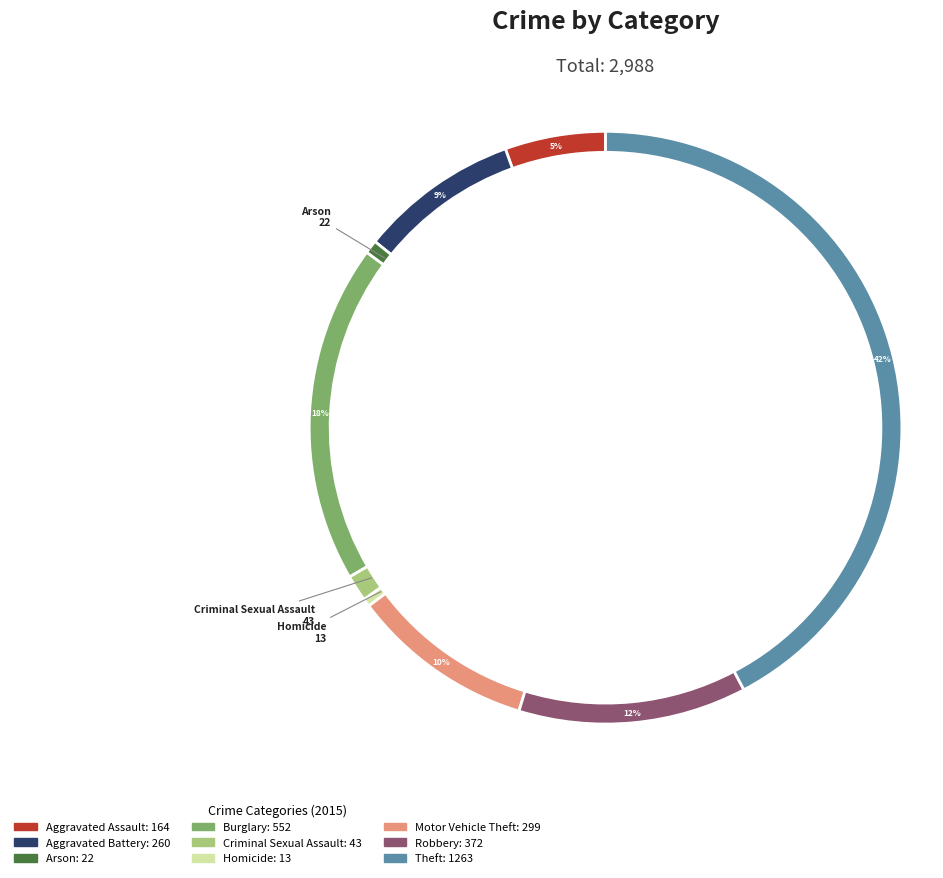

To the nearest percent, what is the difference between the largest and smallest slice percentages?

42%